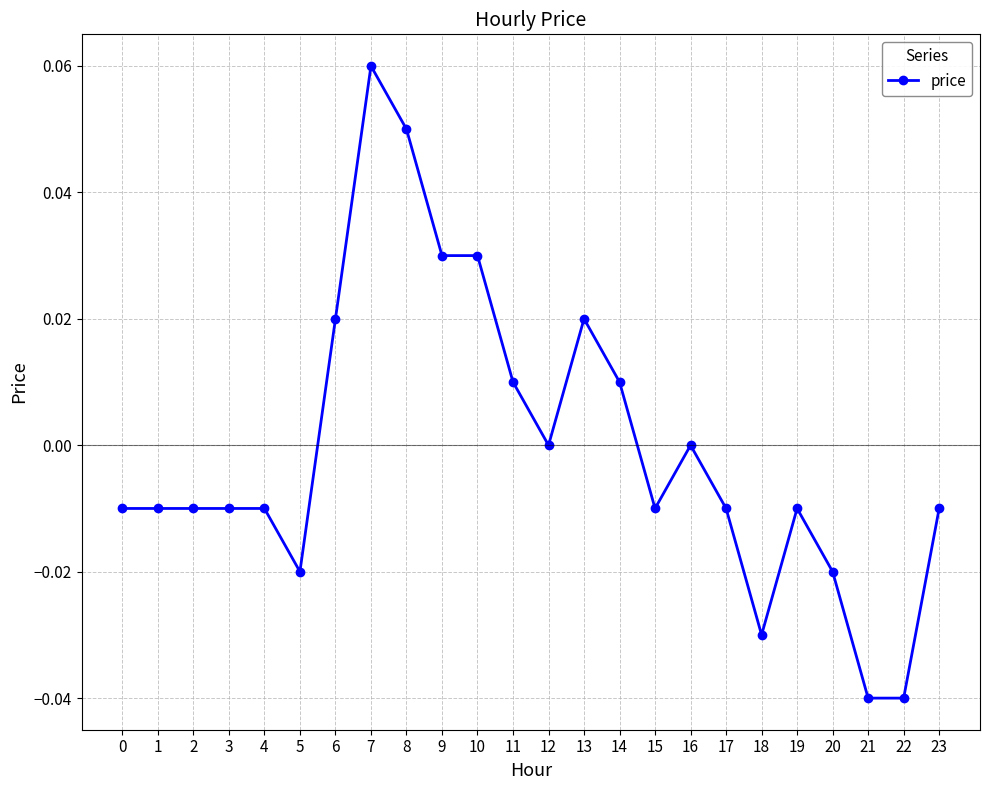

Which category has the highest value across all series?

7